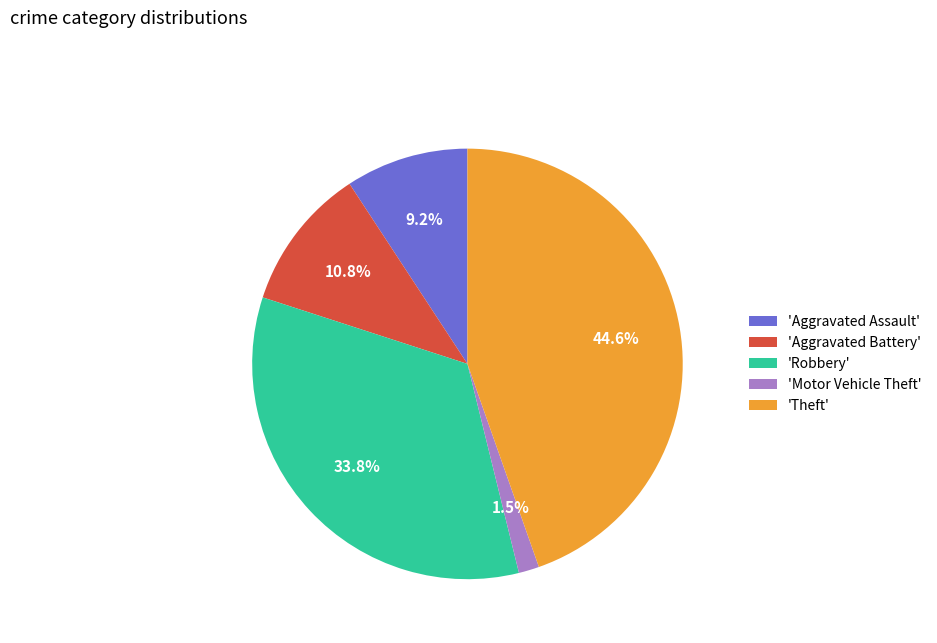

Count the number of slices in the pie.

5